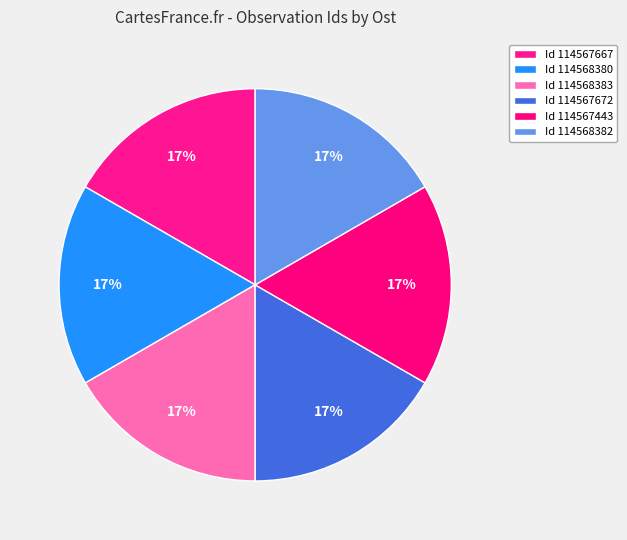

What is the smallest slice in the pie chart?

114567443